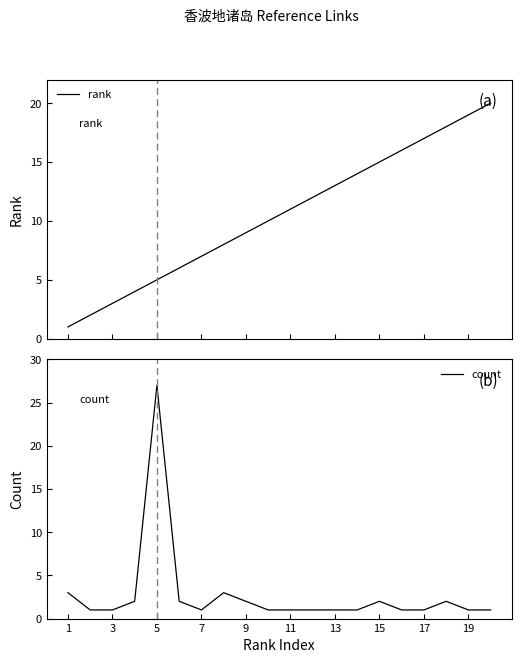

How many distinct data groups are displayed?

2